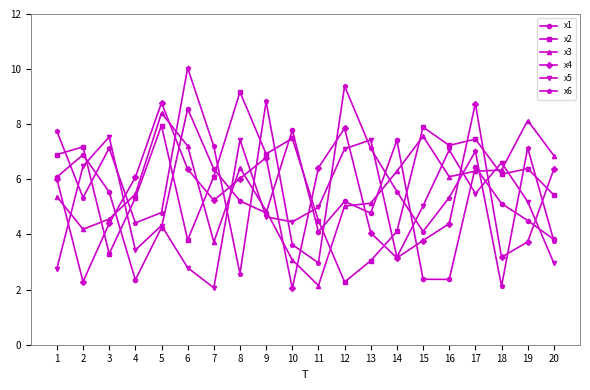

Where is the first local minimum for x5?

4